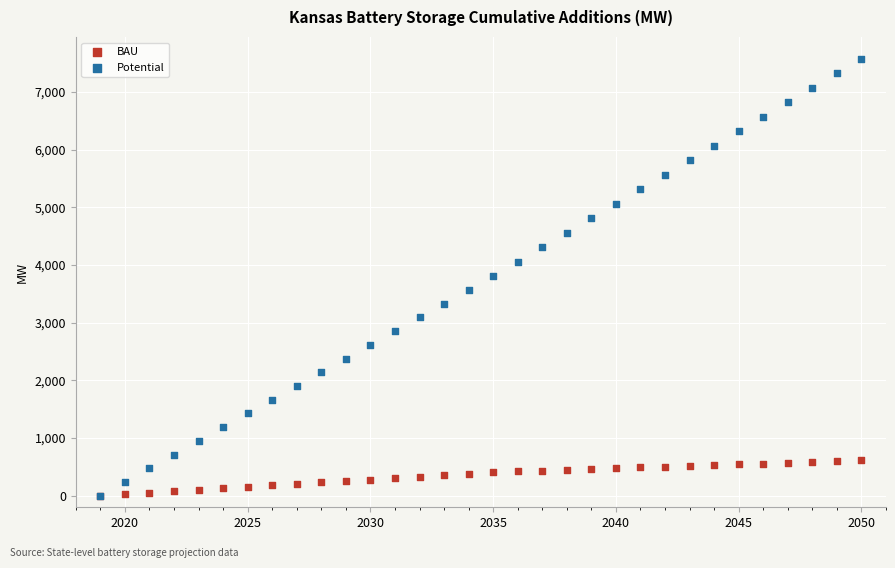

What are all the series names shown in the legend?

BAU, Potential